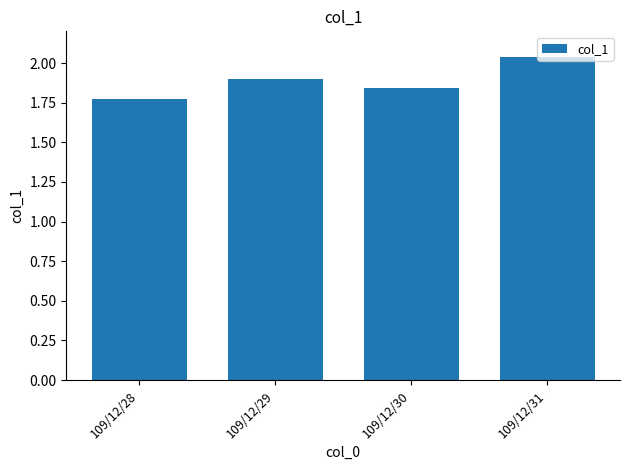

The chart shows a value of 1.9 at 109/12/29. True or false?

True